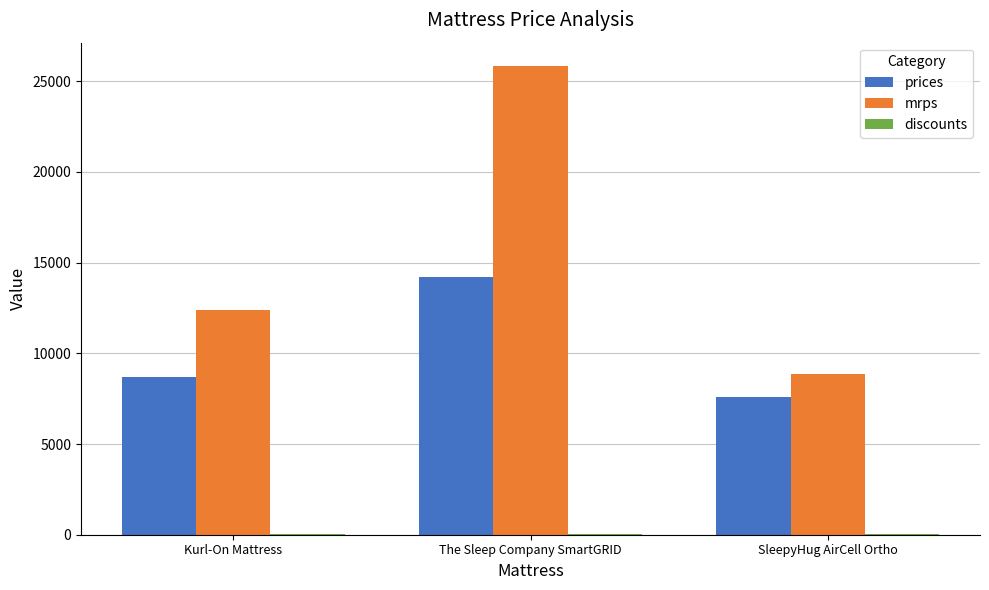

At which label is mrps closest to 17357?

Kurl-On Mattress